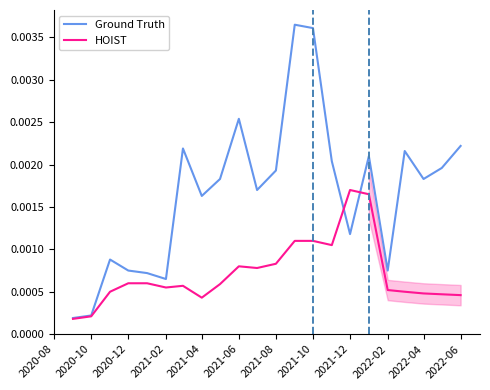

List the series in order of their overall mean, highest first.

Ground Truth, HOIST